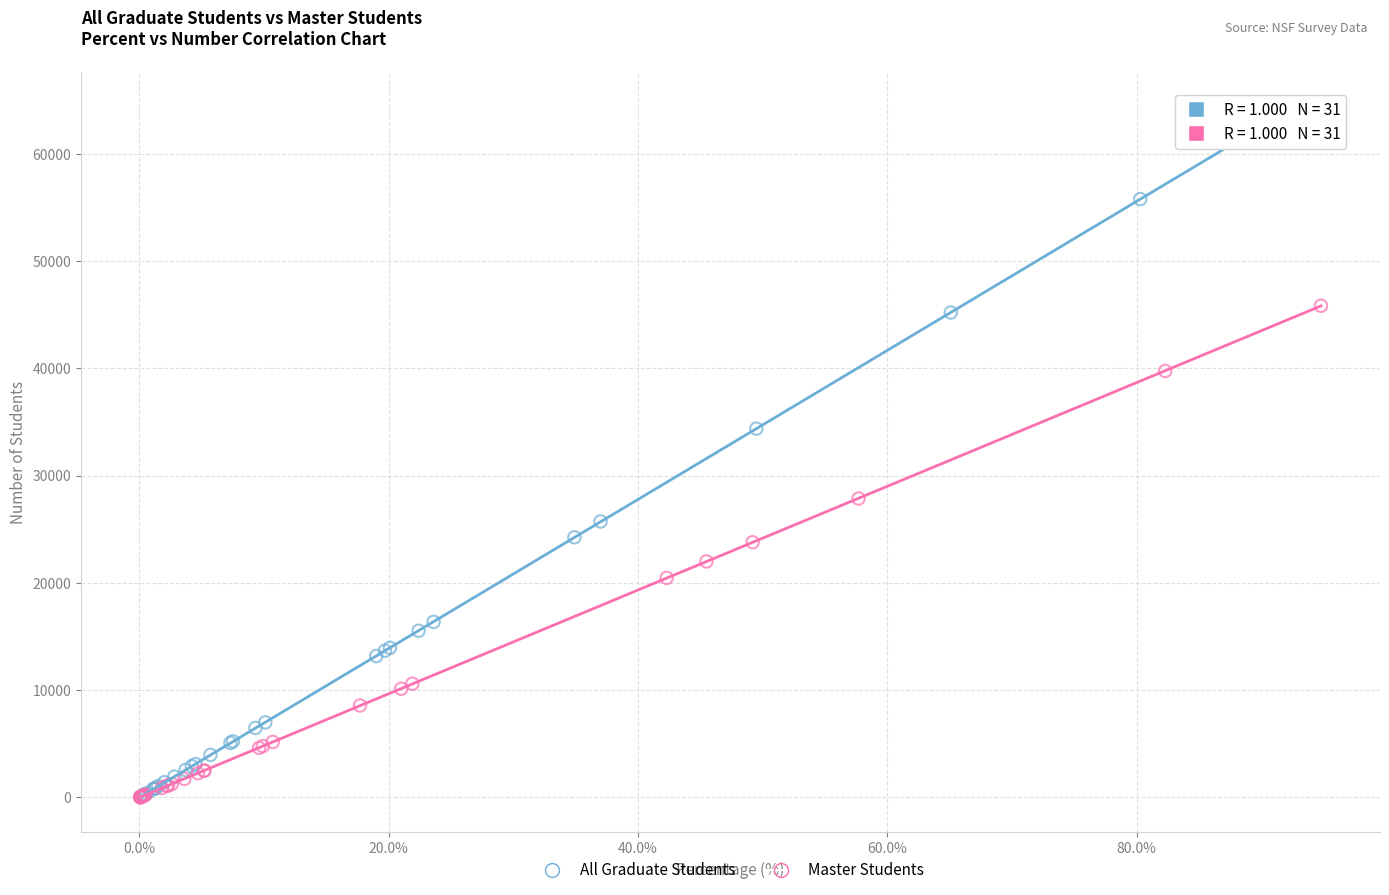

Which series reaches the maximum Y coordinate?

All Graduate Students